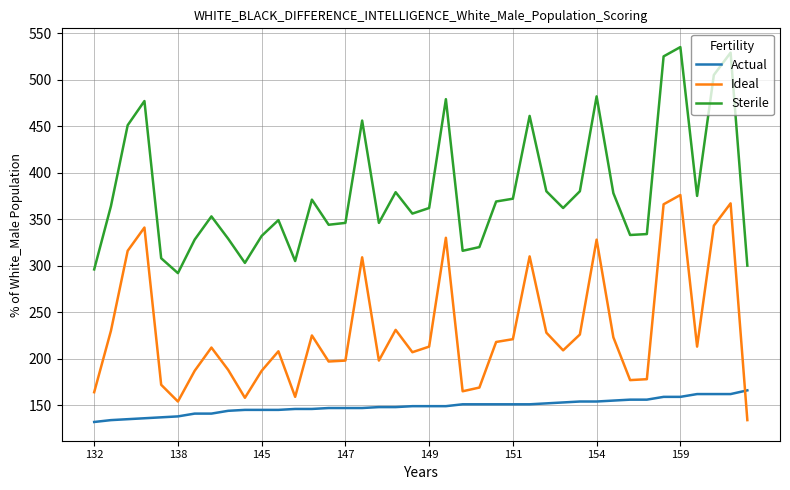

What is the difference between the maximum and minimum values in the Actual series?

34